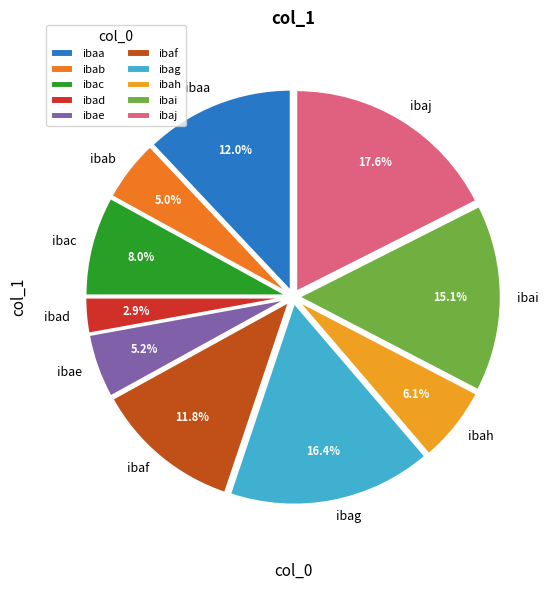

How many slices are in this pie chart?

10